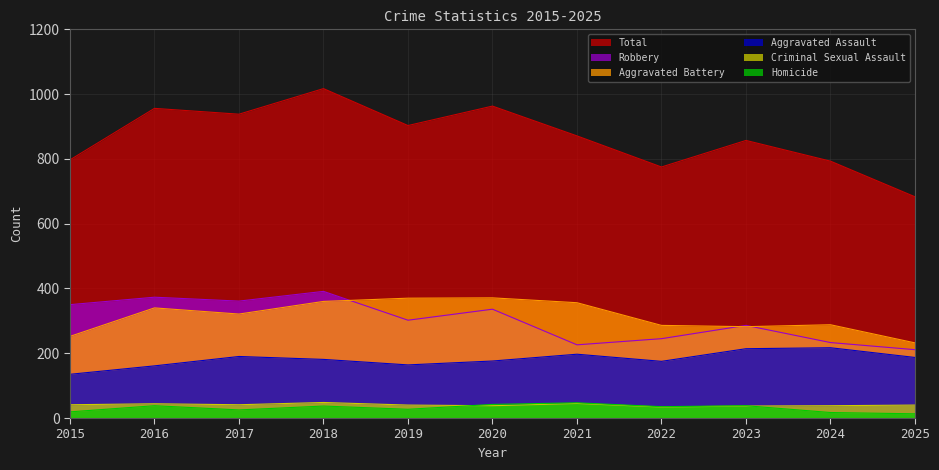

Where is the first local minimum for Total?

2017